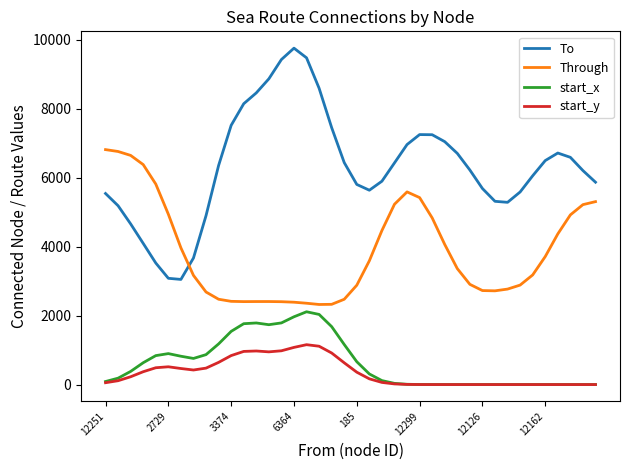

What is the maximum value for start_x?

2108.7